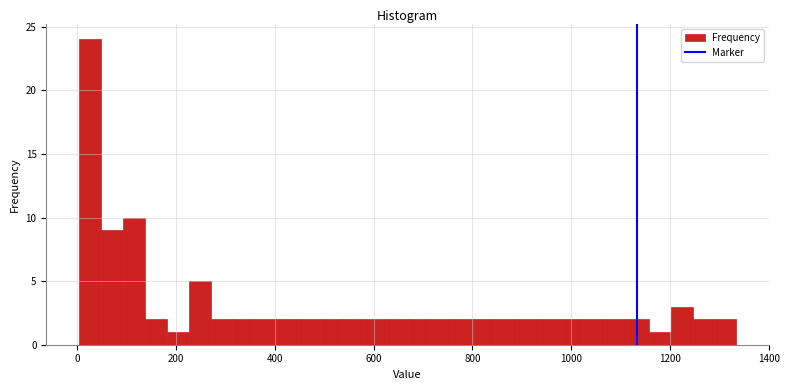

Read against the x-axis, roughly where is the centre of the tallest bar?

20